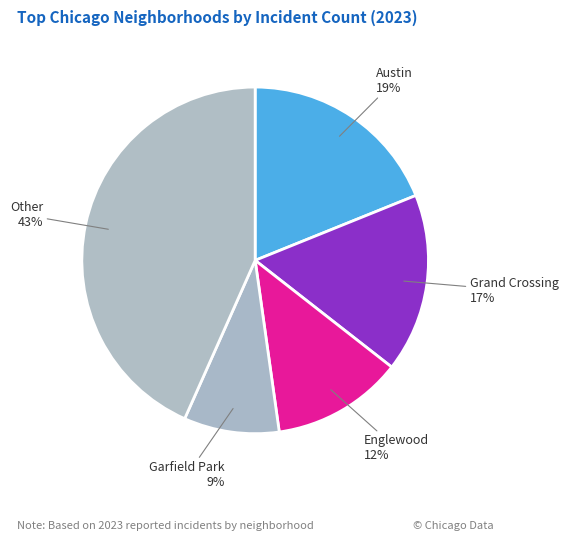

How many slices are in this pie chart?

5